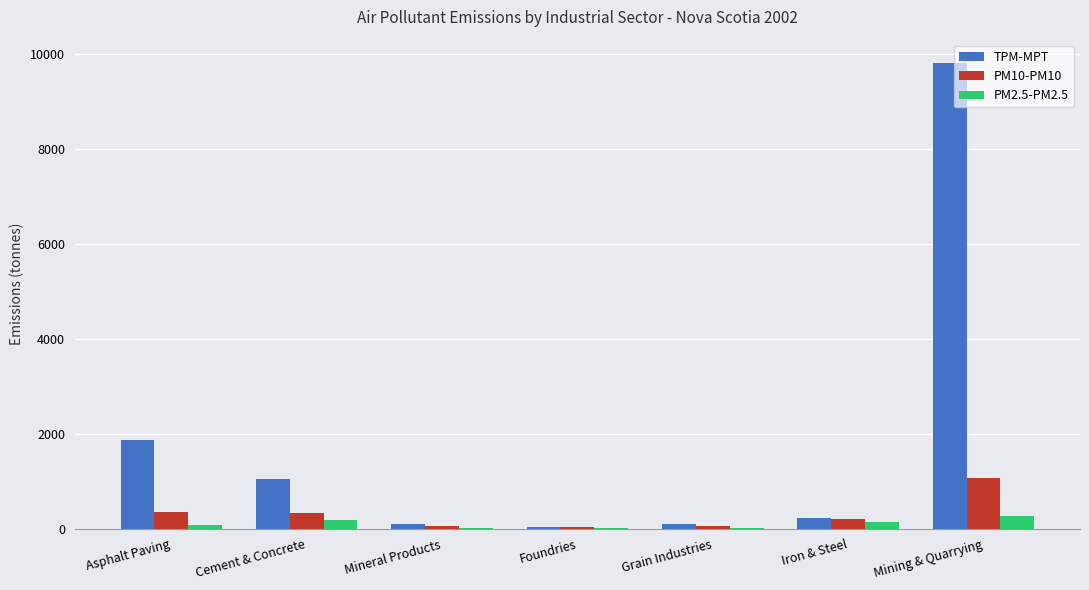

What is the difference between the PM10-PM10 values at Grain Industries and Iron & Steel?

150